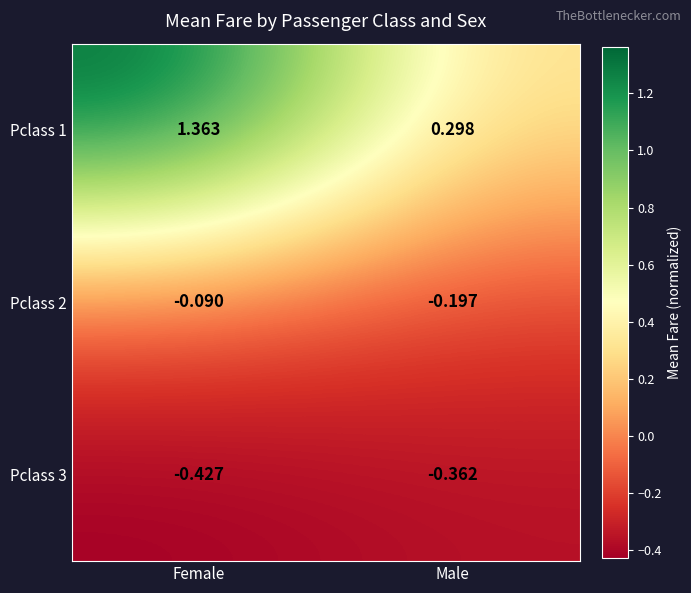

Rank the categories by Pclass 1 value from highest to lowest.

Female, Male